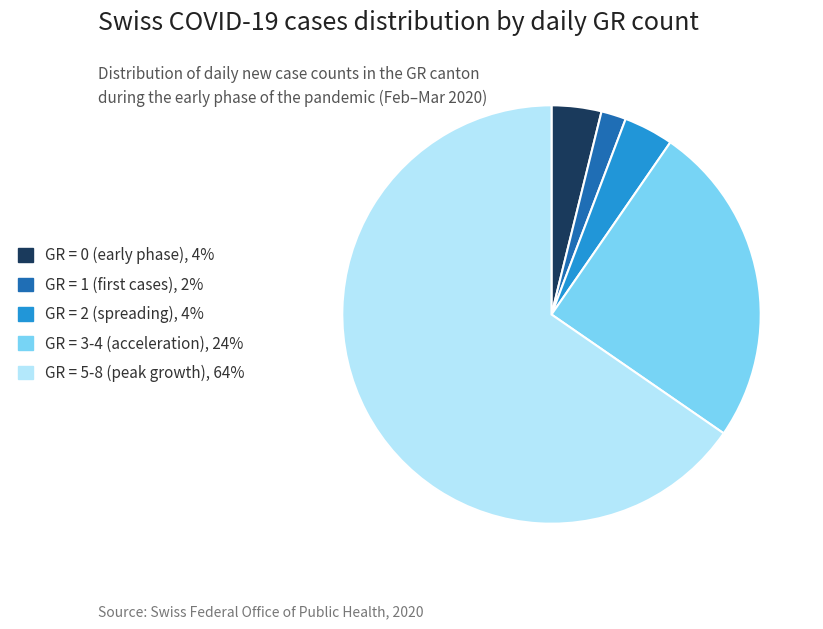

Does any single category account for the majority?

Yes